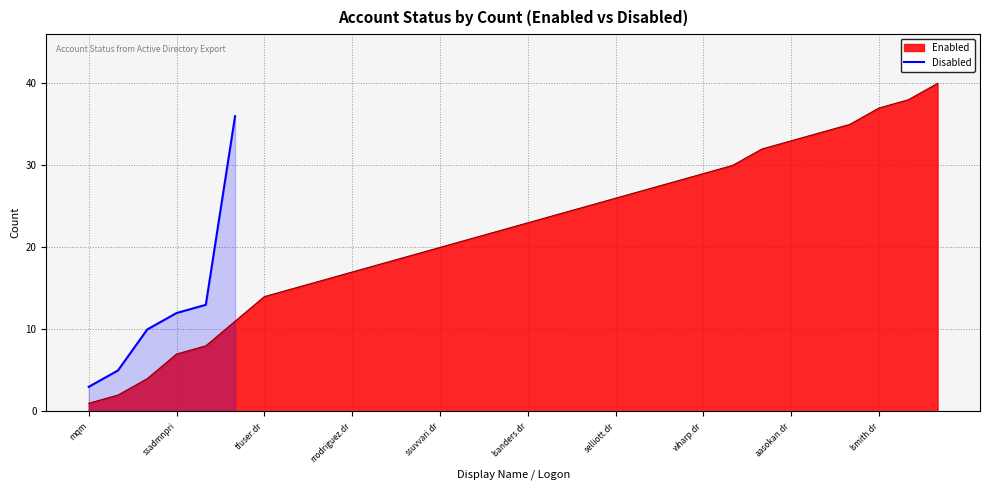

What is the highest value of the Disabled series?

36